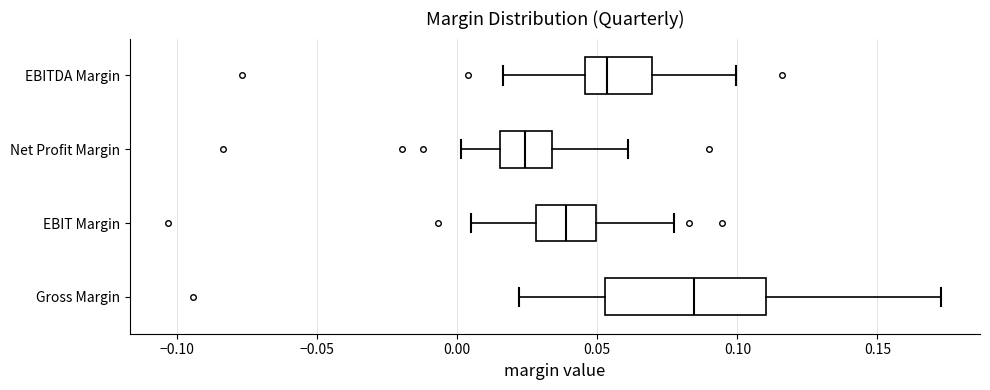

Where does the median line of the box for EBITDA Margin sit on the x-axis? The values are not printed on the chart, so give them approximately, as read against the axis.

0.055